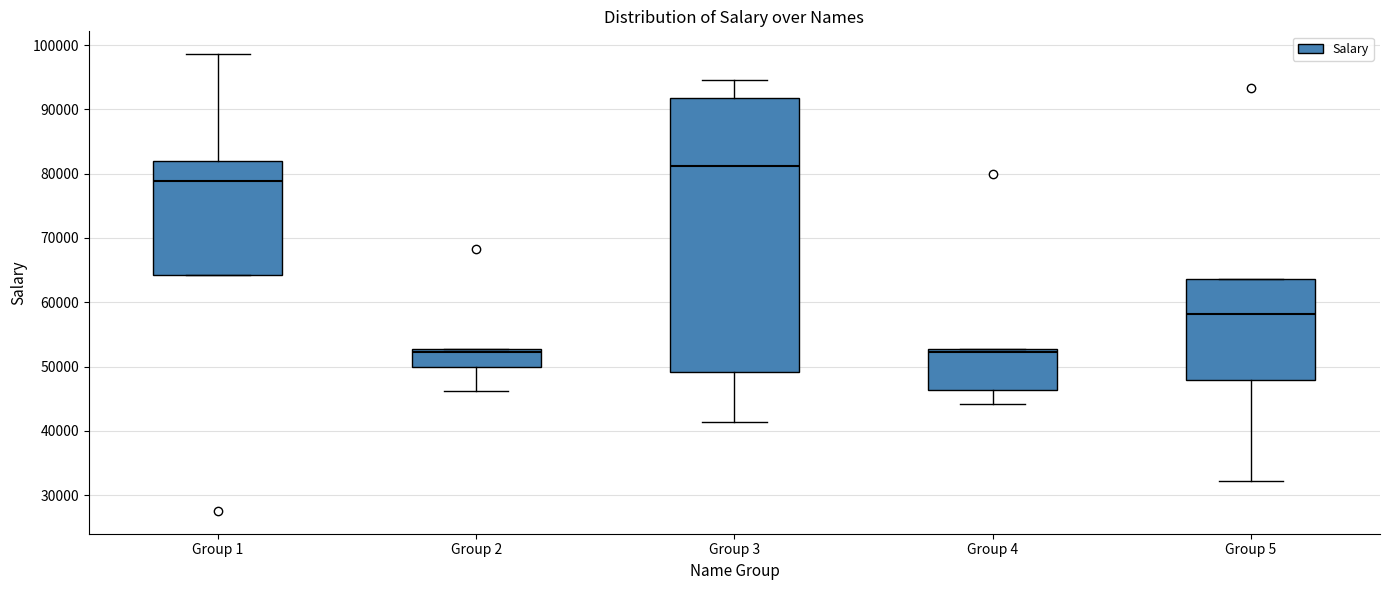

Where does the median line of the box for Group 1 sit on the y-axis? The values are not printed on the chart, so give them approximately, as read against the axis.

79000